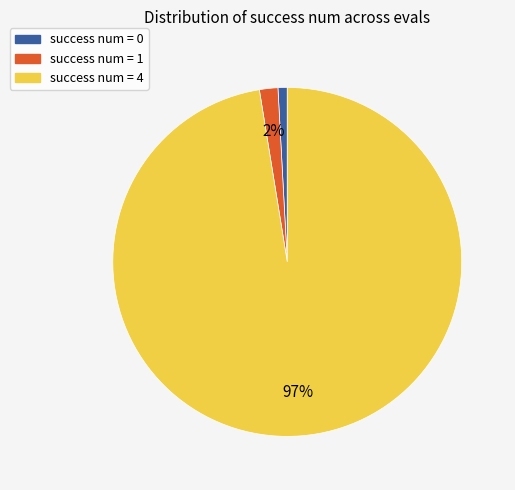

To the nearest percent, what is the average slice percentage?

33%